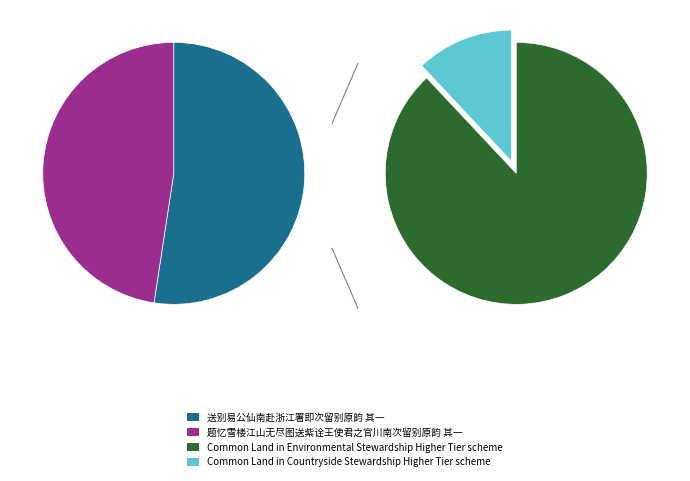

To the nearest percent, what is the difference between the 题忆雪楼江山无尽图送紫诠王使君之官川南次留别原韵 其一 and 送别易公仙南赴浙江署即次留别原韵 其一 slice percentages?

5%